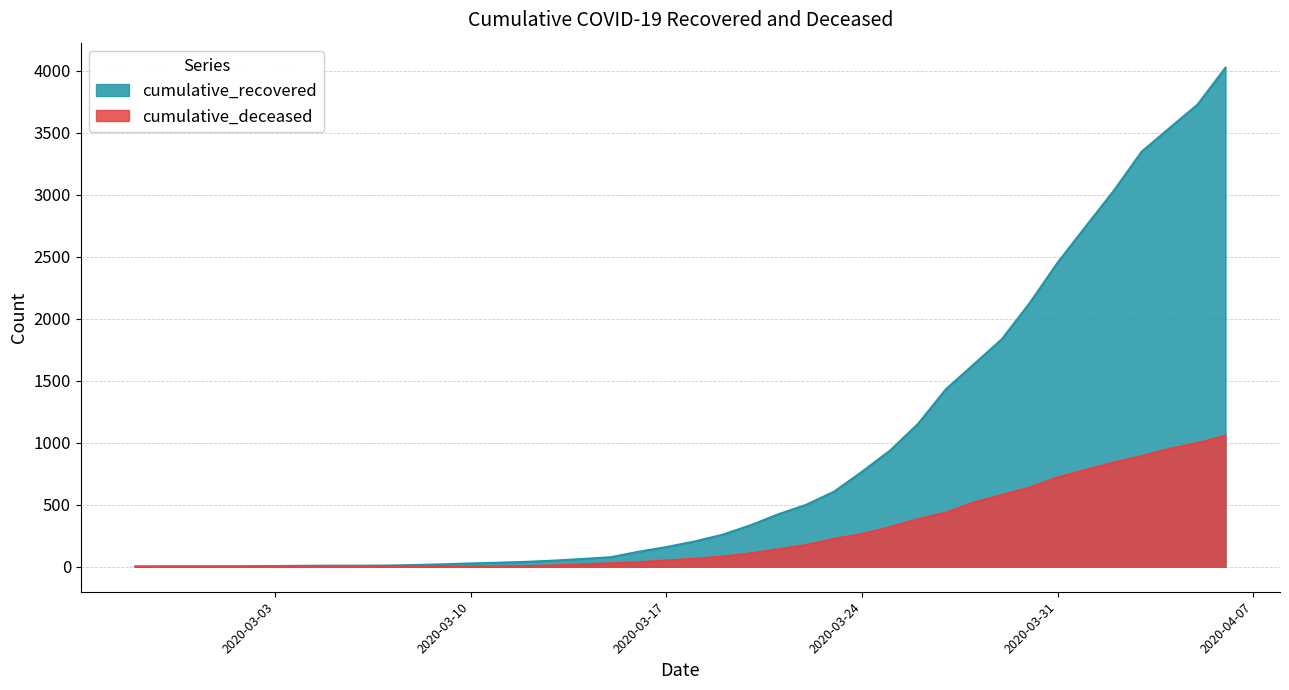

What is the average value of the cumulative_recovered series?

894